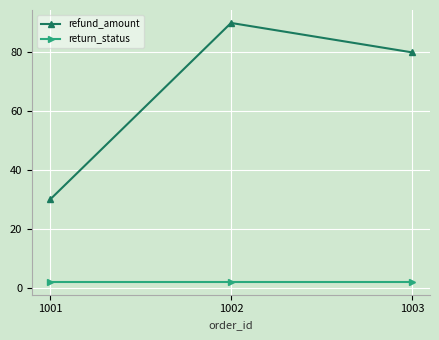

The return_status series shows 2 at 1002. True or false?

True